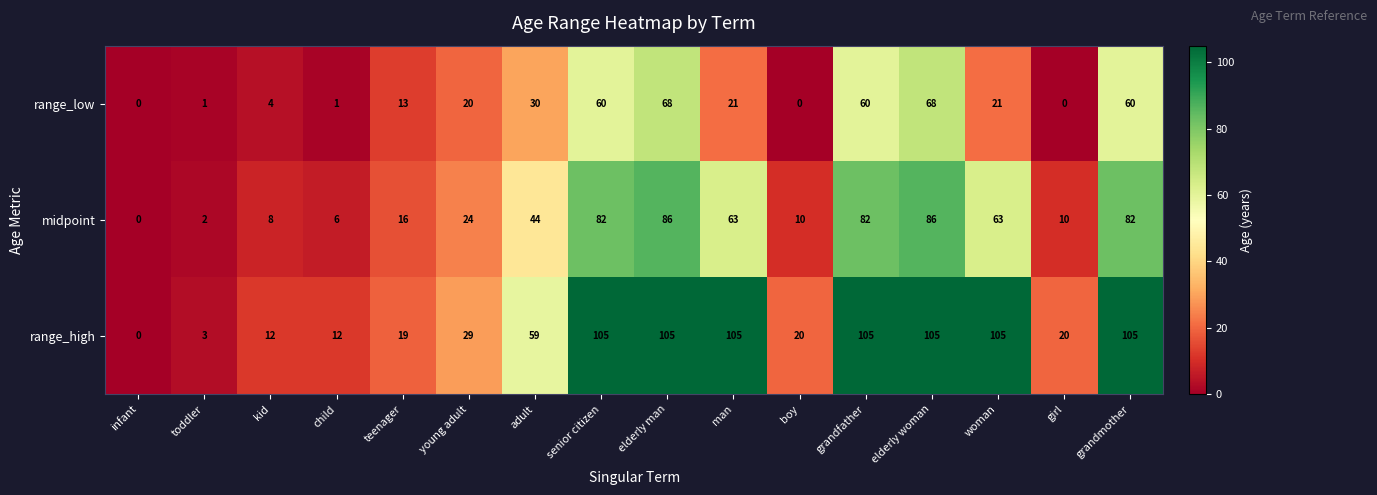

At grandfather, list the series in order from smallest to largest.

range_low, midpoint, range_high